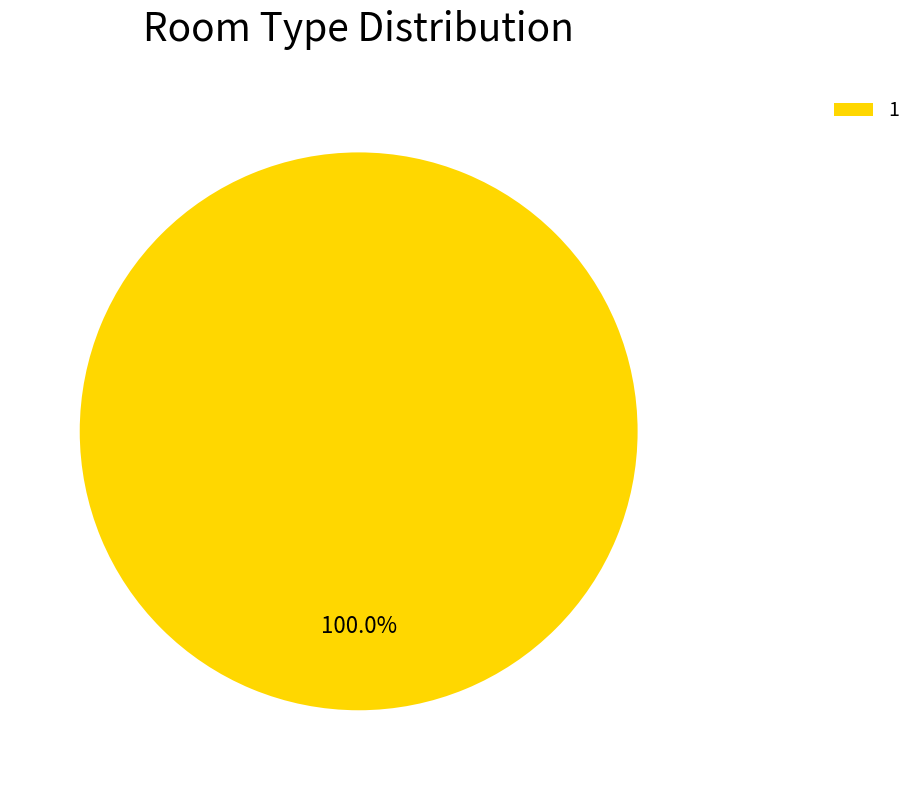

Does 1 represent more than half of the total?

Yes